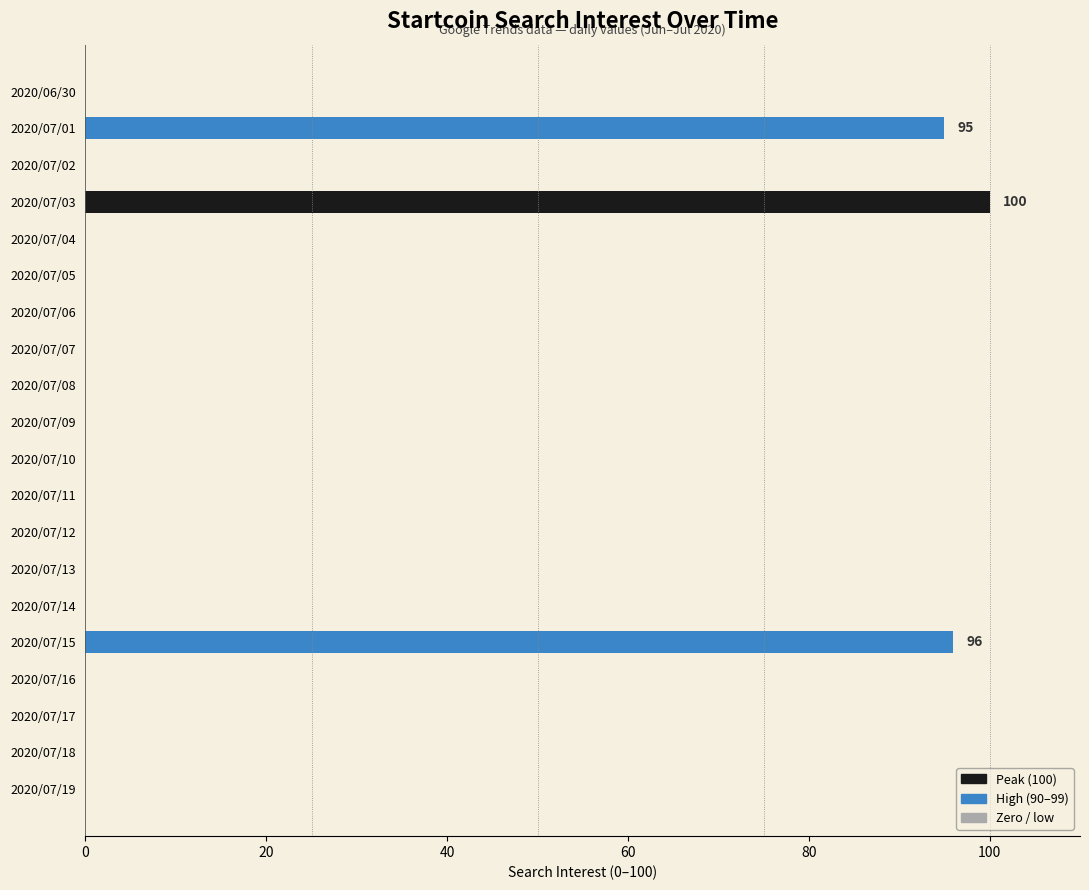

What is the maximum value shown in the chart?

100